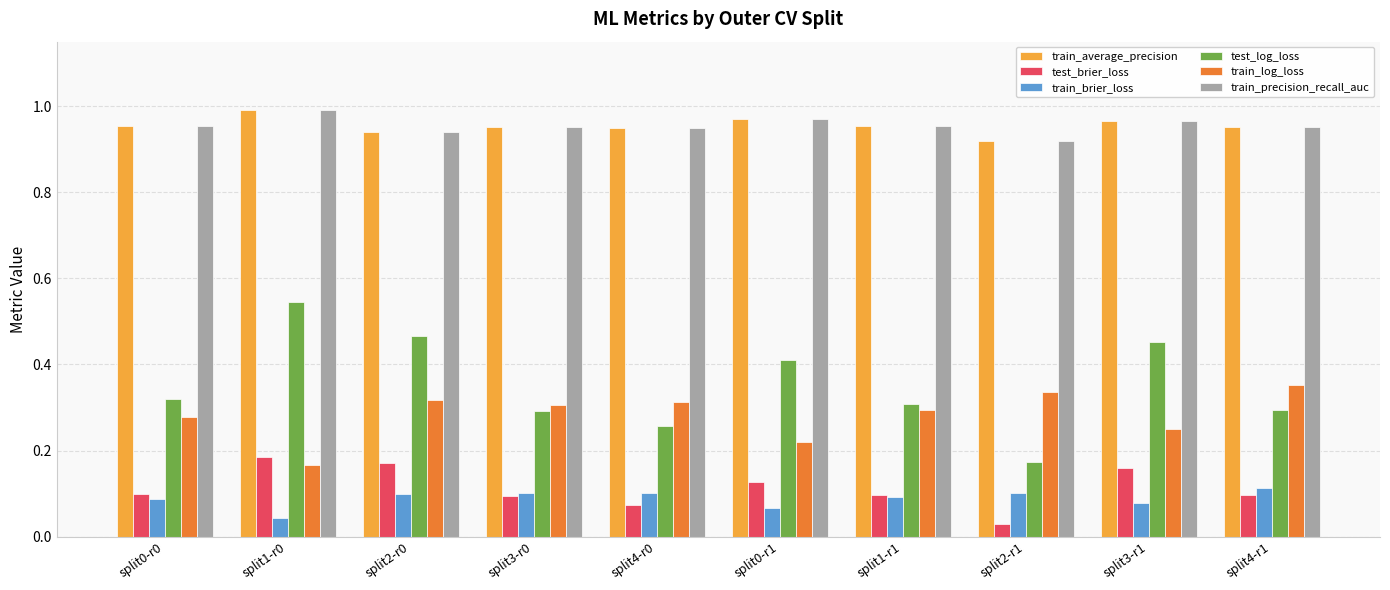

Which series changed the most between split2-r0 and split1-r1?

test_log_loss